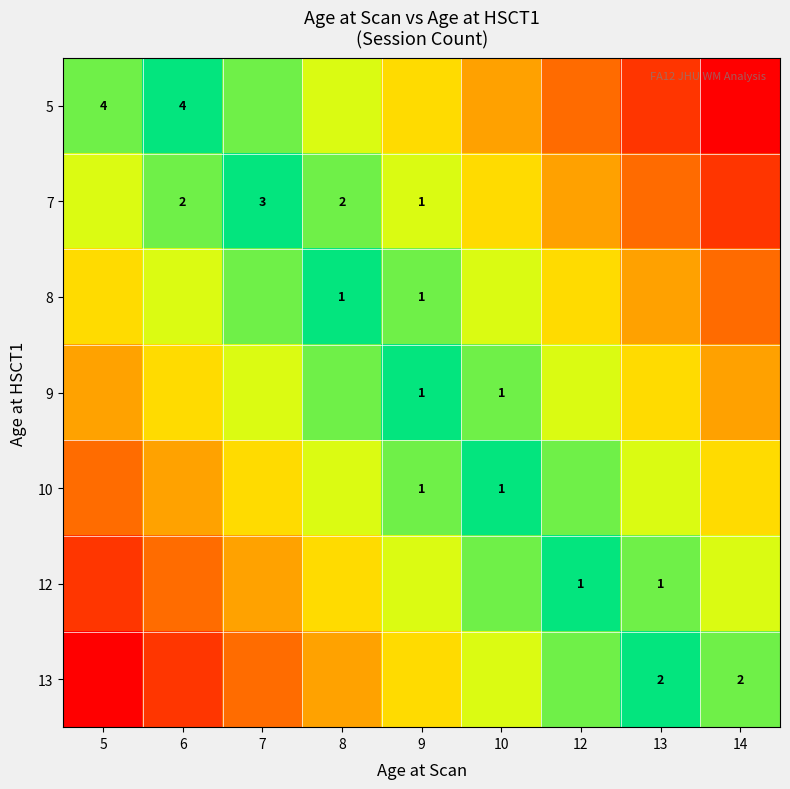

Which has a higher value, 5 or 6?

6